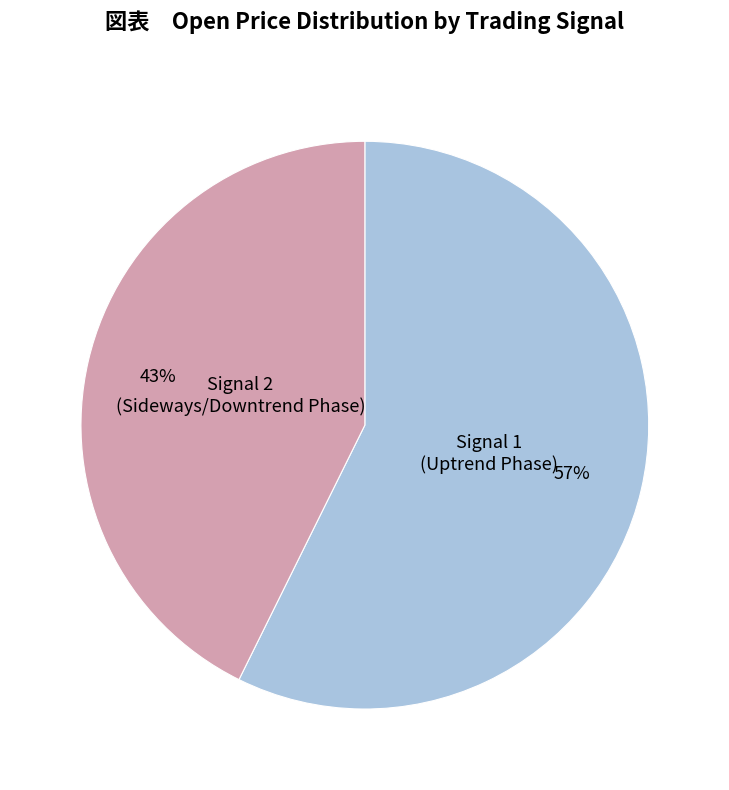

Is there any slice that represents more than half of the pie?

Yes